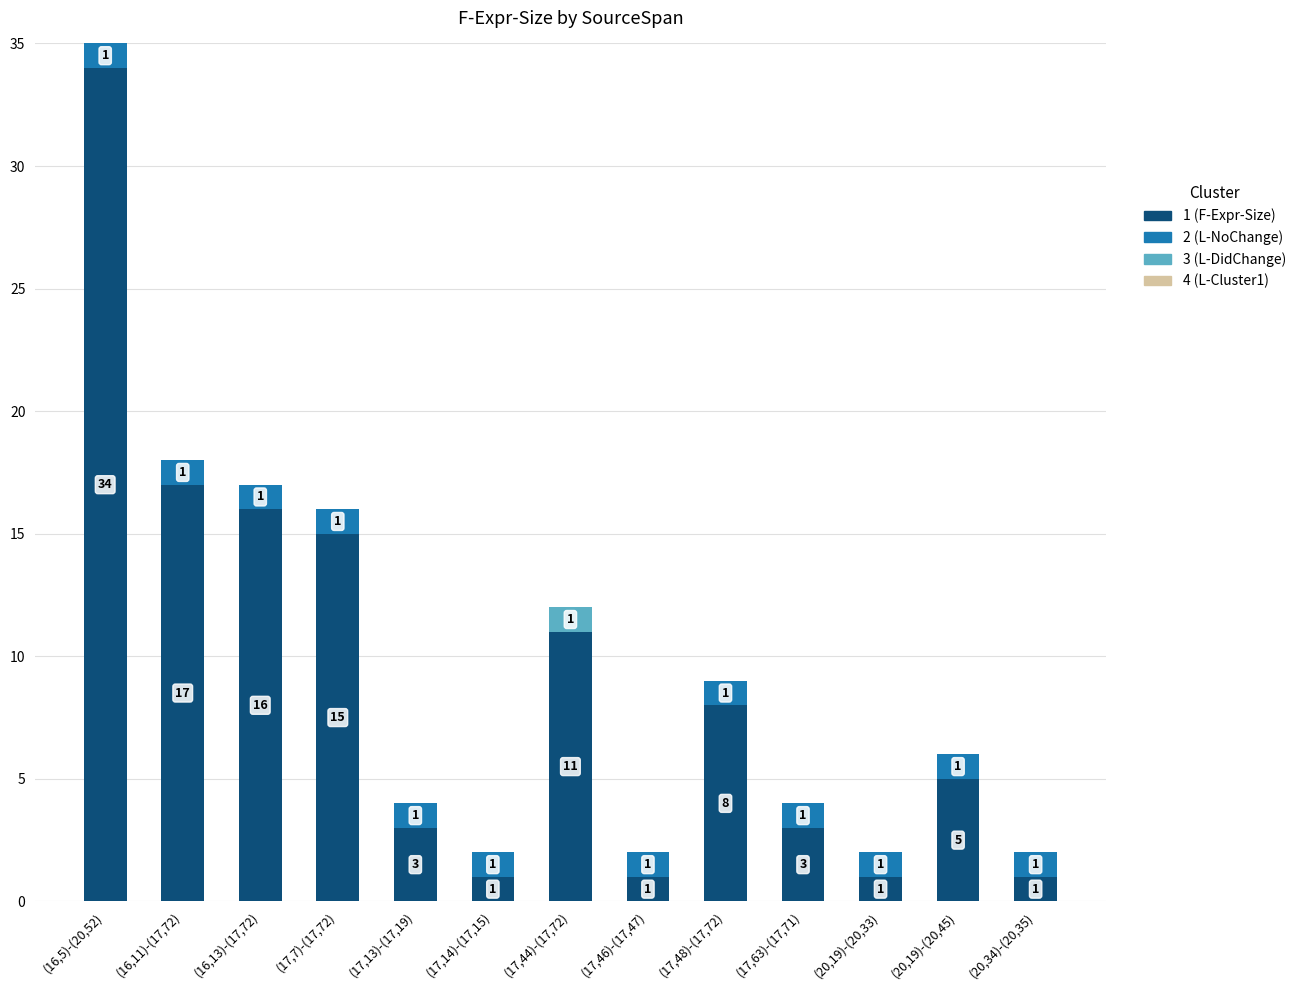

At which category is the sum across all series the highest?

(16,5)-(20,52)